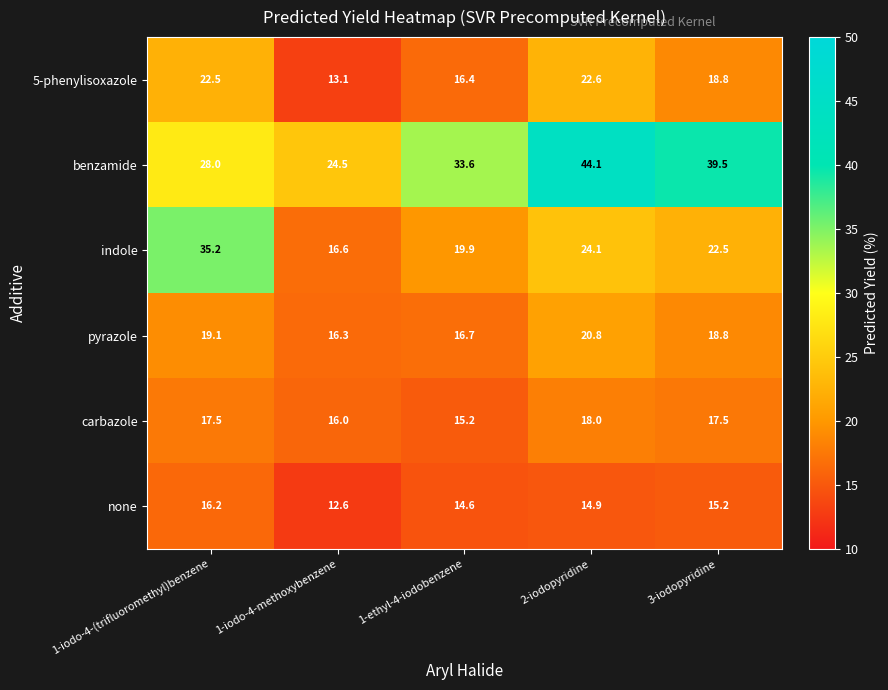

What is the total value across all series at 3-iodopyridine?

132.3